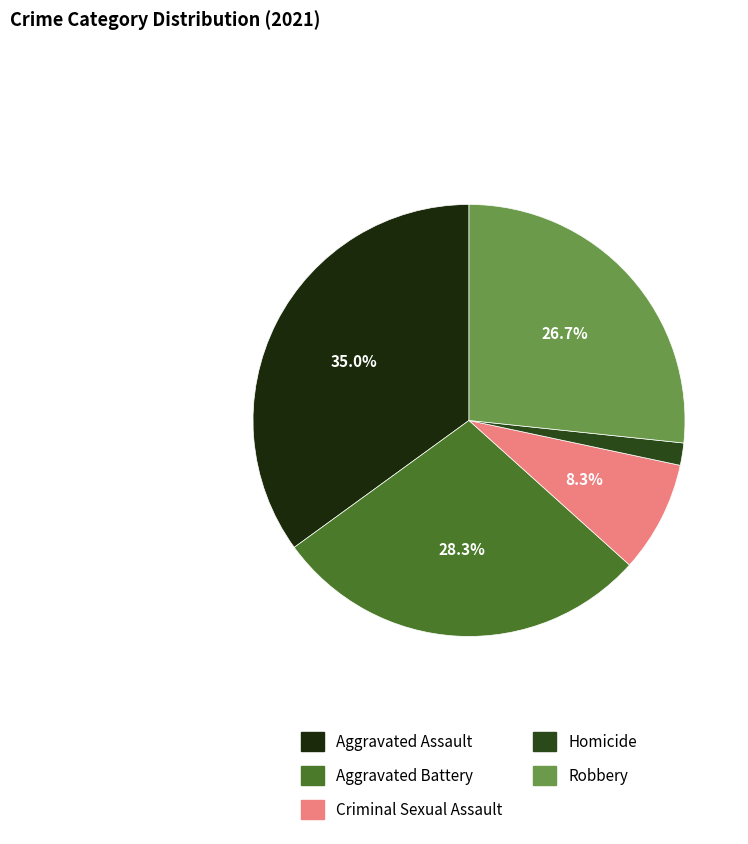

Is it true that Criminal Sexual Assault is 8% of the pie?

True